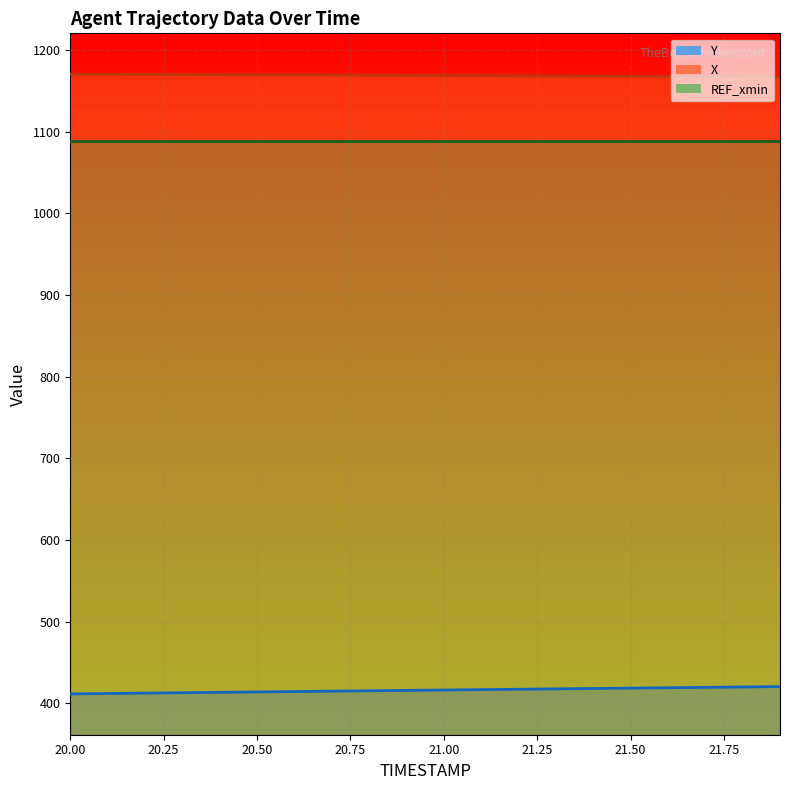

What is the smallest value displayed?

411.6